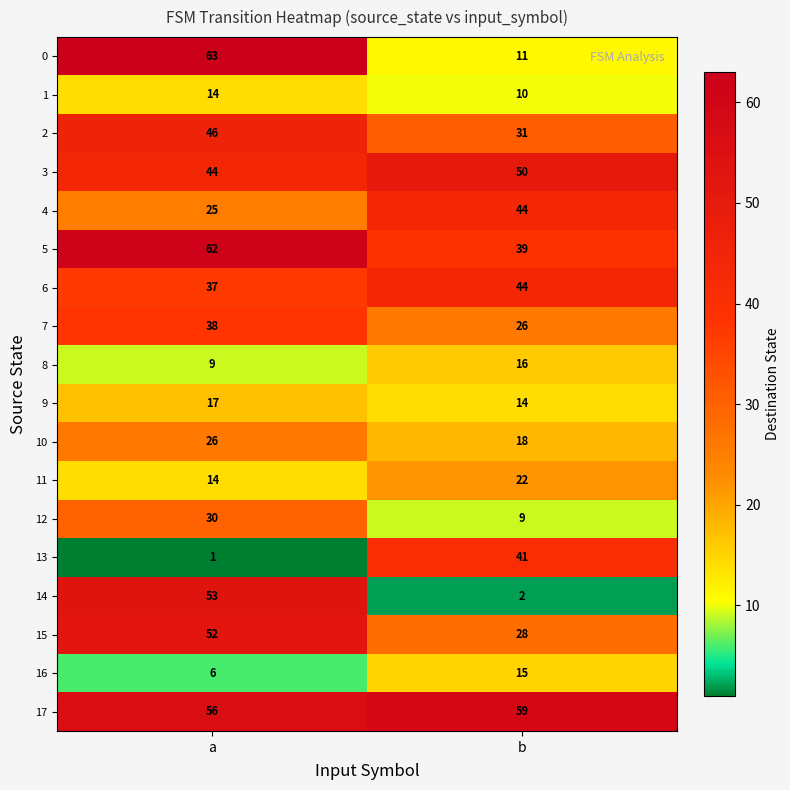

What is the spread (max minus min) of values at b?

57